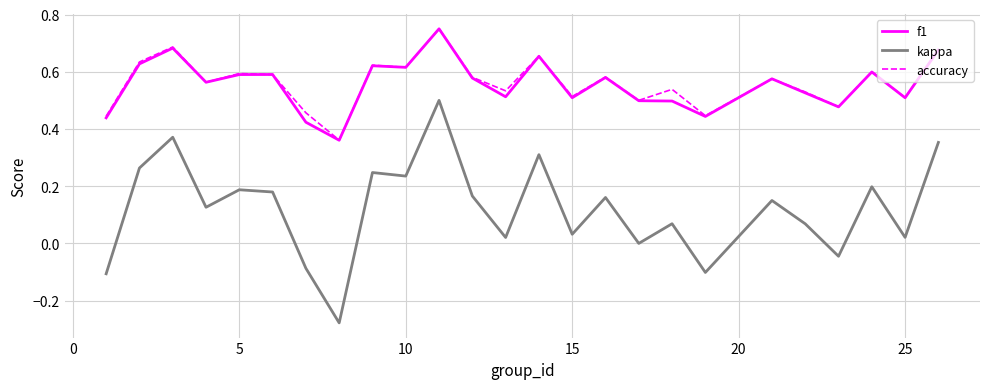

True or false: kappa and accuracy cross at least once.

False